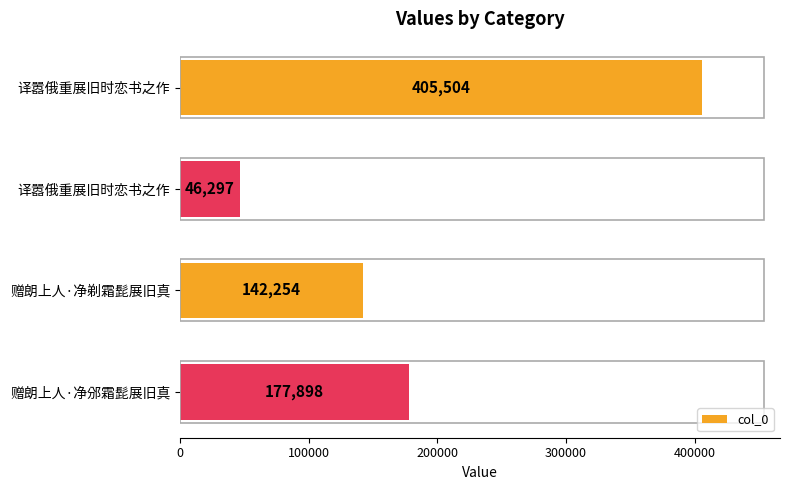

What is the sum of all values?

771953